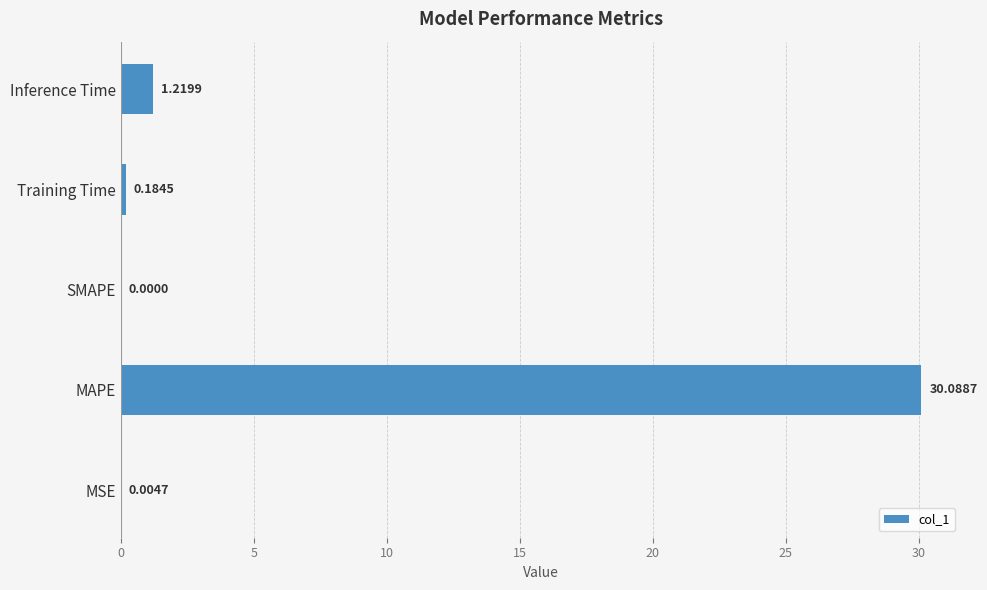

What is the change in value from MAPE to SMAPE?

-30.1